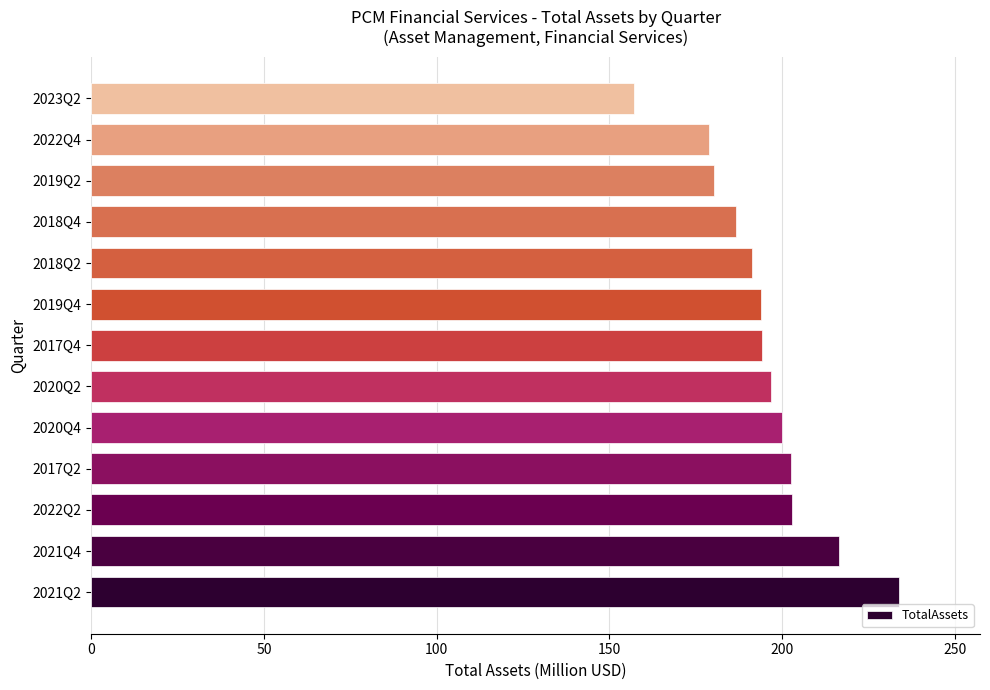

What is the change in value from 2021Q4 to 2017Q4?

-22.3